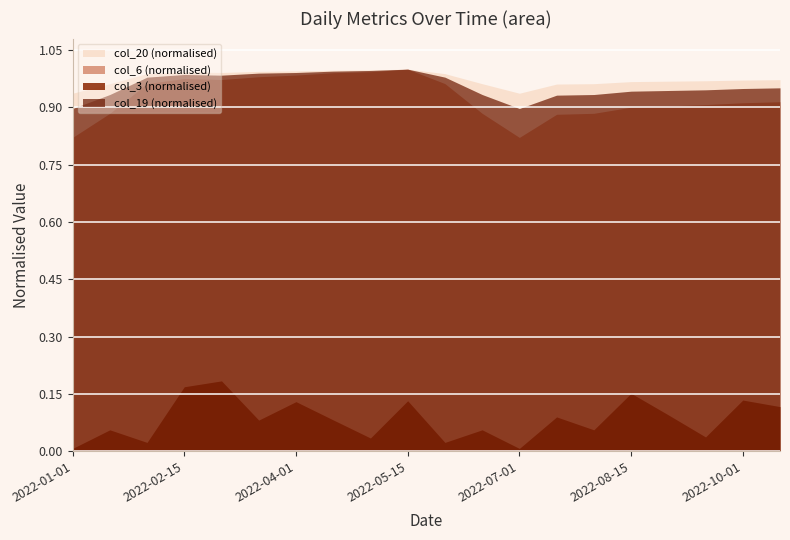

The value of col_20 at 2022-06-15 is 44330466264. True or false?

False